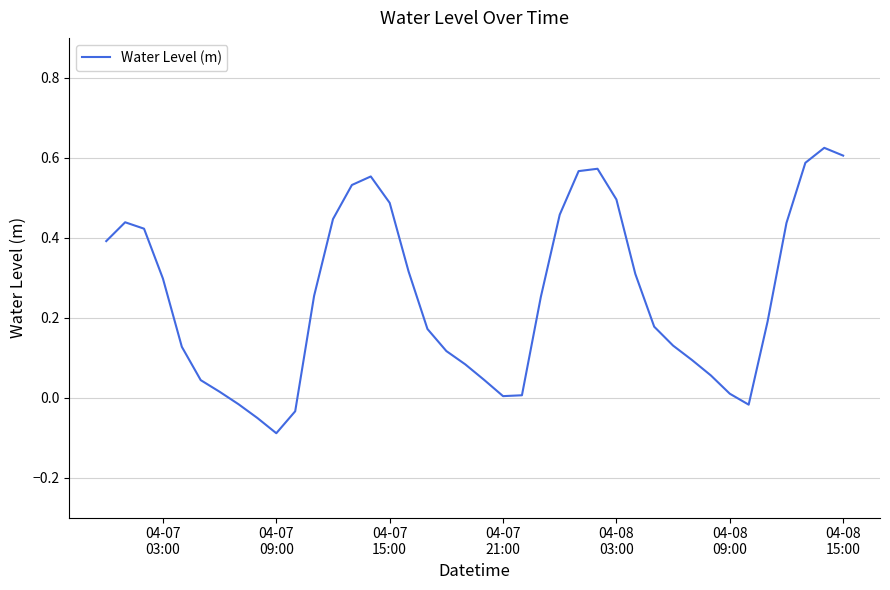

Count the number of categories in the chart.

40